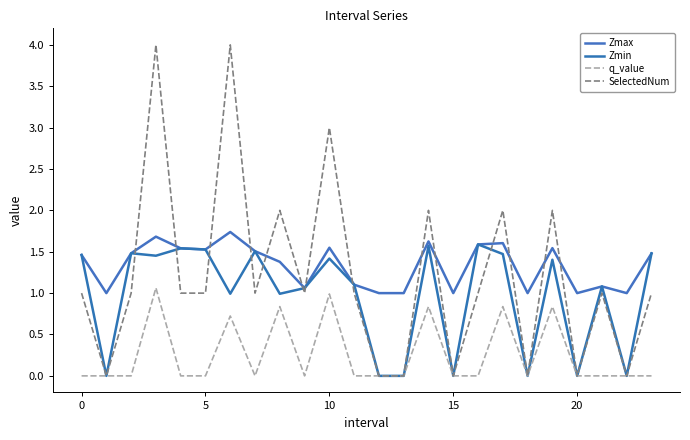

Is this an area chart (filled region under the line)?

No